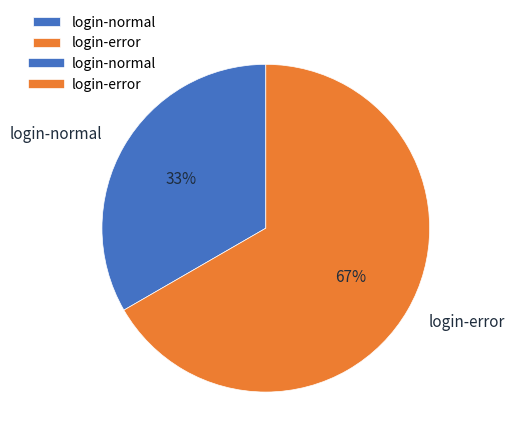

What is the smallest slice in the pie chart?

login-normal